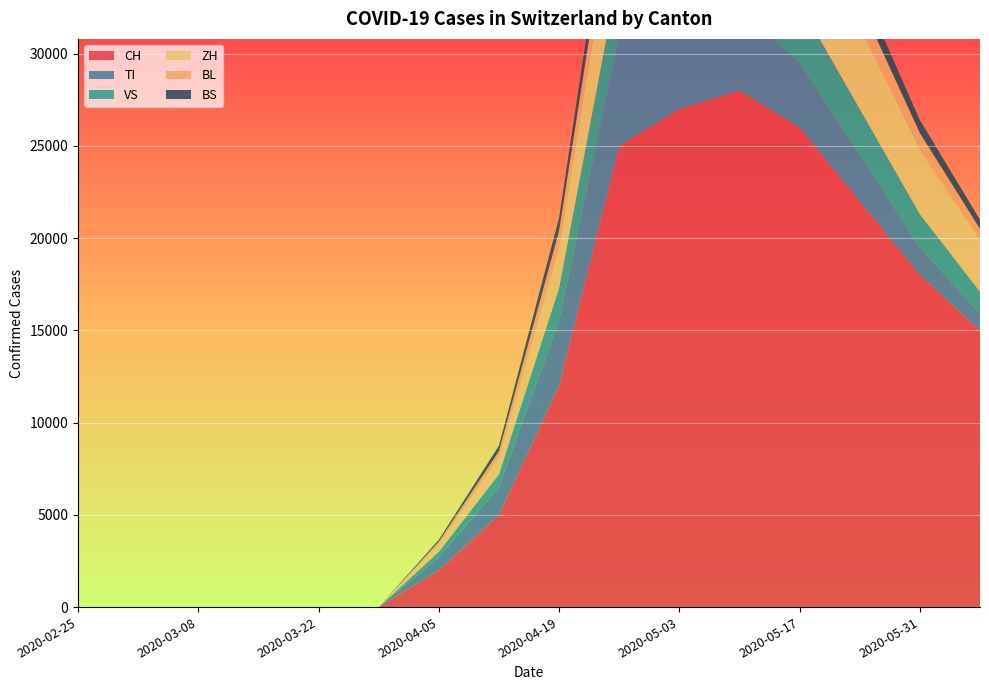

Reading right to left, transcribe all the data shown in this chart.

CH: 2020-06-07=15000	2020-05-31=18000	2020-05-24=22000	2020-05-17=26000	2020-05-10=28000	2020-05-03=27000	2020-04-26=25000	2020-04-19=12000	2020-04-12=5000	2020-04-05=2000	2020-03-29=0	2020-03-22=0	2020-03-15=0	2020-03-08=0	2020-03-01=0	2020-02-25=0
TI: 2020-06-07=900	2020-05-31=1500	2020-05-24=2500	2020-05-17=3500	2020-05-10=4500	2020-05-03=5500	2020-04-26=6000	2020-04-19=3500	2020-04-12=1500	2020-04-05=700	2020-03-29=0	2020-03-22=0	2020-03-15=0	2020-03-08=0	2020-03-01=0	2020-02-25=0
VS: 2020-06-07=1200	2020-05-31=1800	2020-05-24=2500	2020-05-17=3200	2020-05-10=3800	2020-05-03=4000	2020-04-26=3500	2020-04-19=1800	2020-04-12=700	2020-04-05=300	2020-03-29=0	2020-03-22=0	2020-03-15=0	2020-03-08=0	2020-03-01=0	2020-02-25=0
ZH: 2020-06-07=2800	2020-05-31=3500	2020-05-24=4500	2020-05-17=5500	2020-05-10=5800	2020-05-03=5500	2020-04-26=5000	2020-04-19=2200	2020-04-12=900	2020-04-05=400	2020-03-29=0	2020-03-22=0	2020-03-15=0	2020-03-08=0	2020-03-01=0	2020-02-25=0
BL: 2020-06-07=600	2020-05-31=900	2020-05-24=1300	2020-05-17=1700	2020-05-10=1900	2020-05-03=2000	2020-04-26=1800	2020-04-19=900	2020-04-12=350	2020-04-05=150	2020-03-29=0	2020-03-22=0	2020-03-15=0	2020-03-08=0	2020-03-01=0	2020-02-25=0
BS: 2020-06-07=500	2020-05-31=700	2020-05-24=1000	2020-05-17=1300	2020-05-10=1500	2020-05-03=1600	2020-04-26=1400	2020-04-19=700	2020-04-12=300	2020-04-05=100	2020-03-29=0	2020-03-22=0	2020-03-15=0	2020-03-08=0	2020-03-01=0	2020-02-25=0